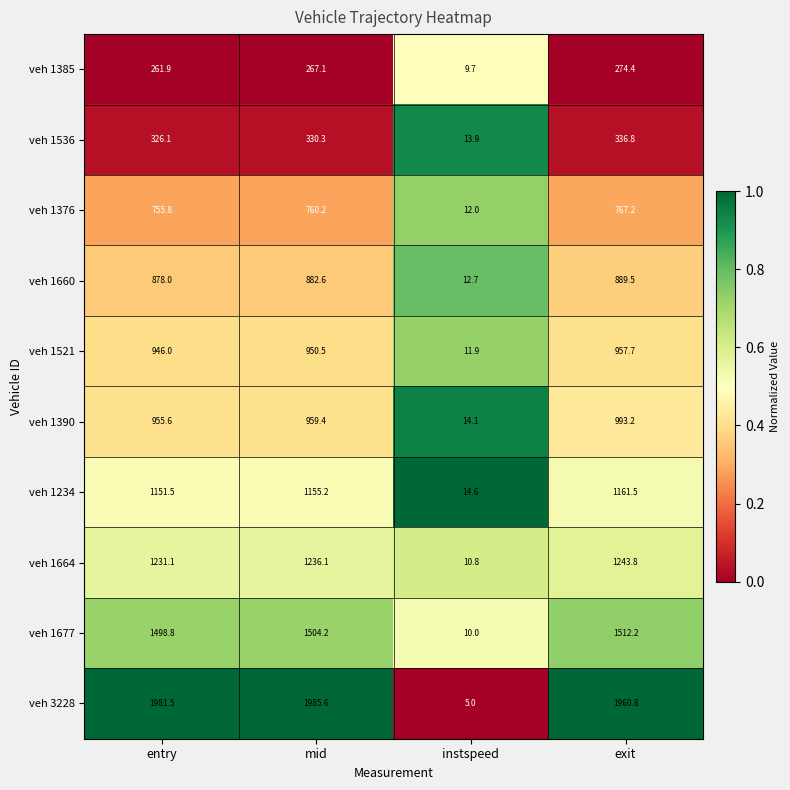

Which label corresponds to the largest value in the chart?

mid